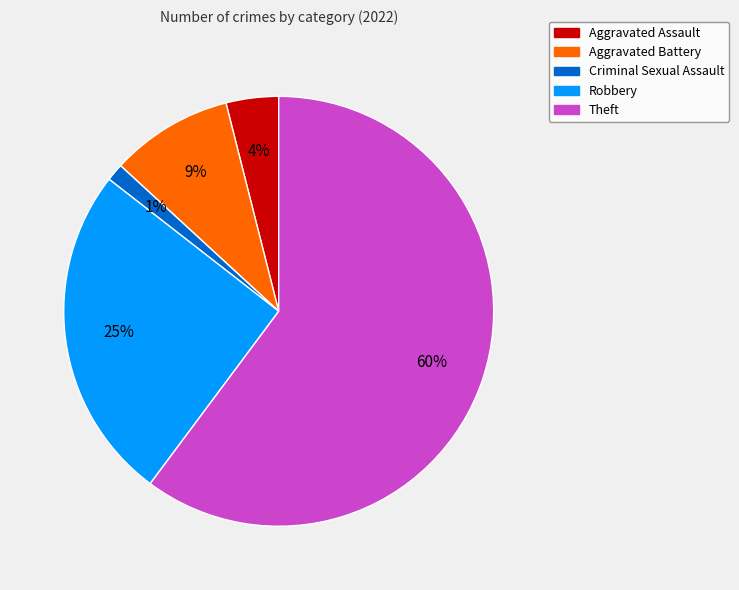

Is it true that Criminal Sexual Assault is 1% of the pie?

True